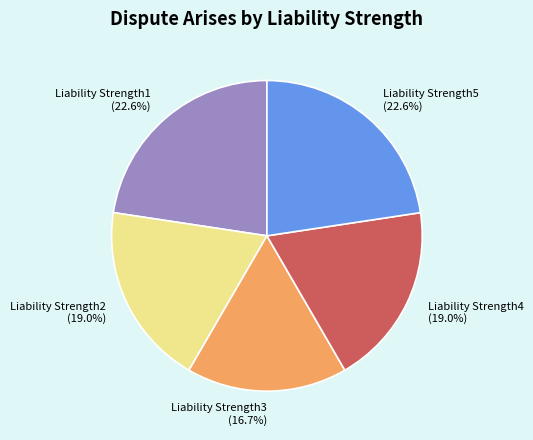

True or false: Liability Strength1 accounts for 23% of the total.

True